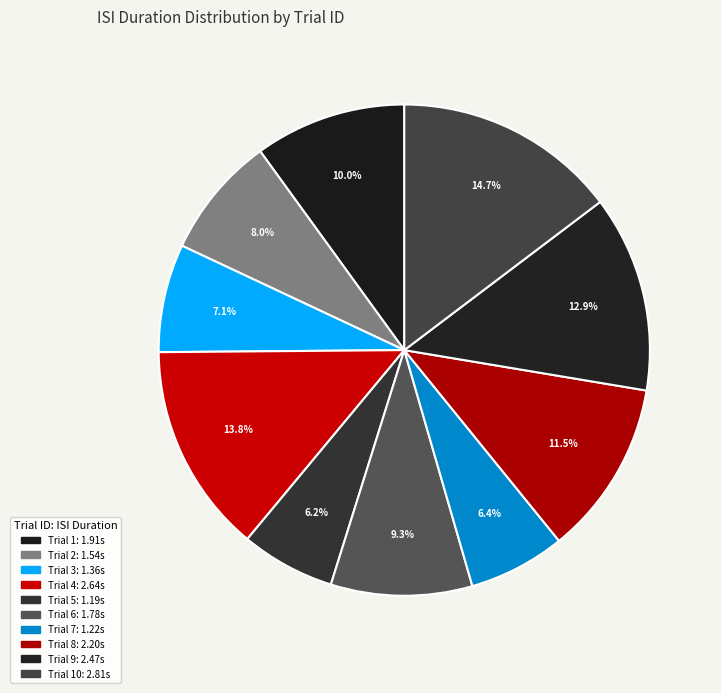

Count the number of slices in the pie.

10